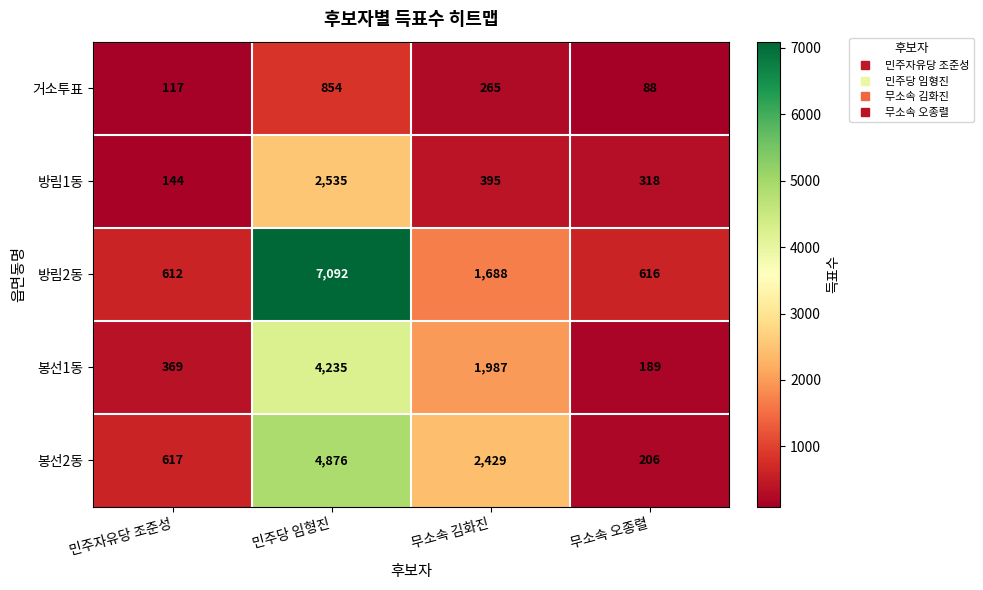

Reading left to right, extract all data points from this chart.

거소투표: 117	854	265	88
방림1동: 144	2535	395	318
방림2동: 612	7092	1688	616
봉선1동: 369	4235	1987	189
봉선2동: 617	4876	2429	206